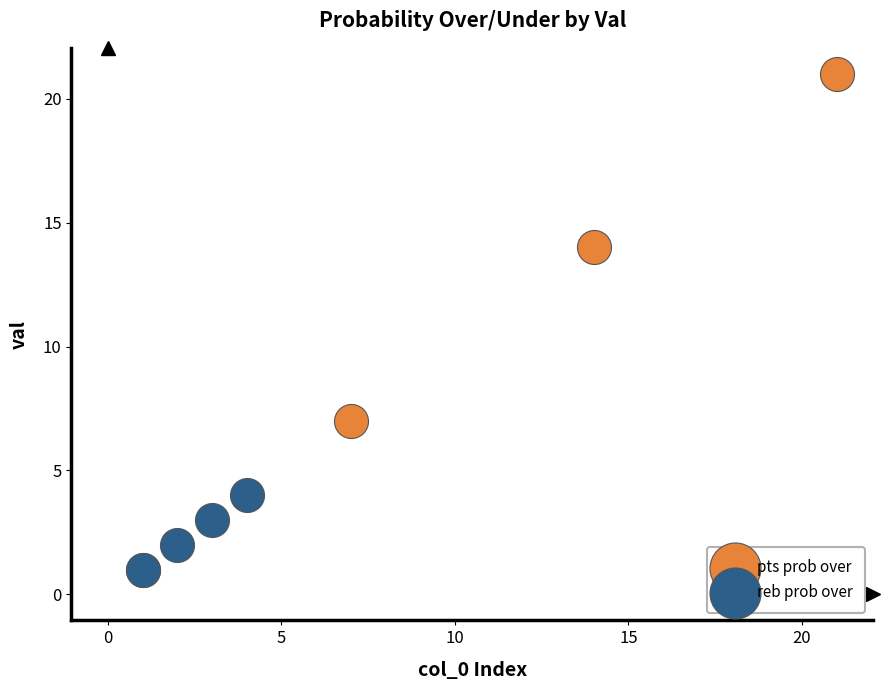

Which series has the widest spread of Y values?

pts prob over